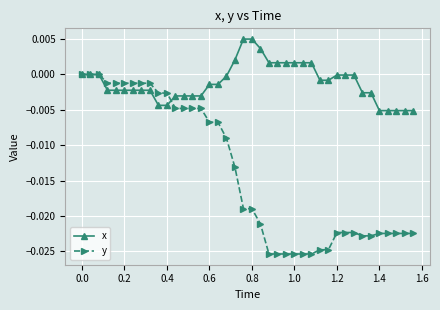

How many categories are shown in the chart?

40